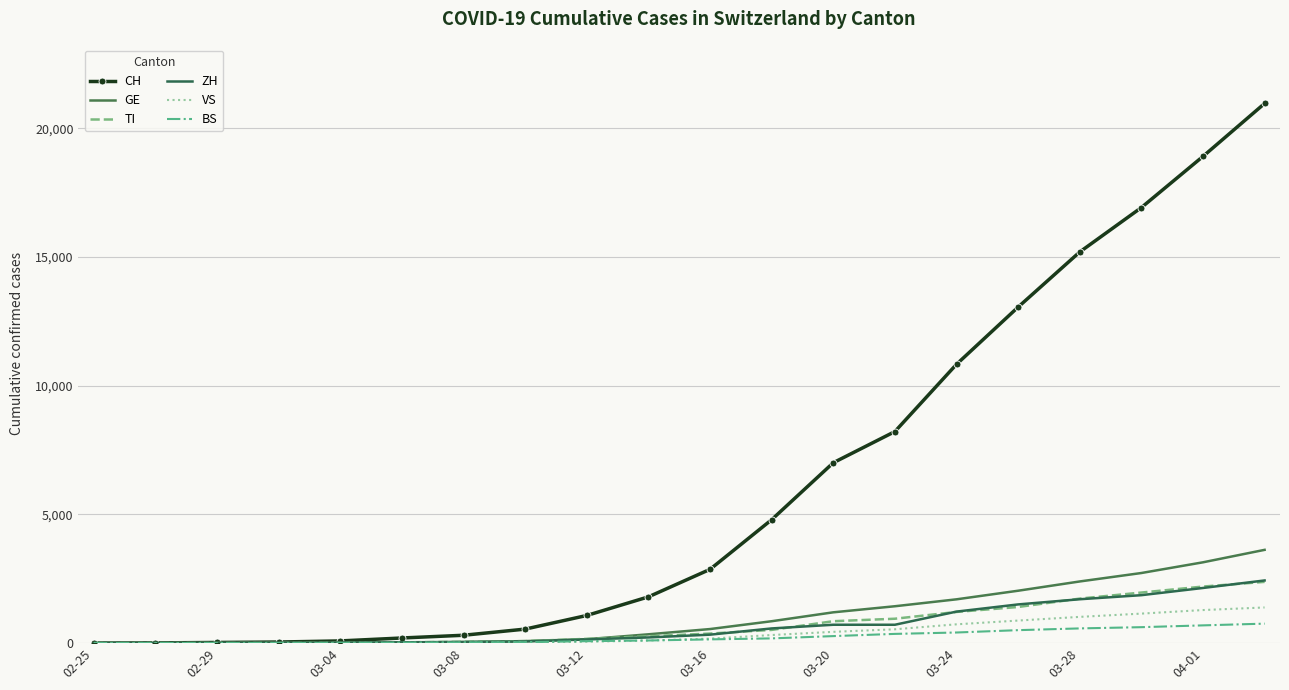

What is the difference between the second highest and minimum values in the BS series?

687